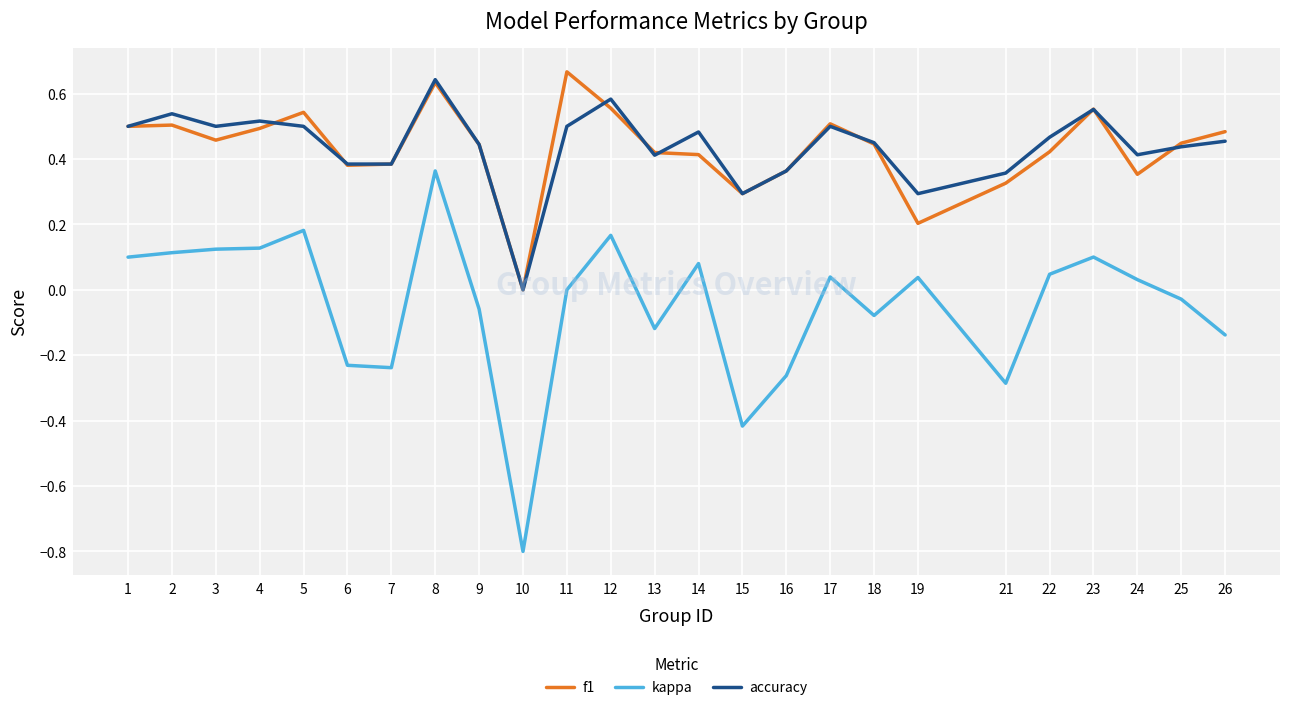

What are all the series names shown in the legend?

f1, kappa, accuracy